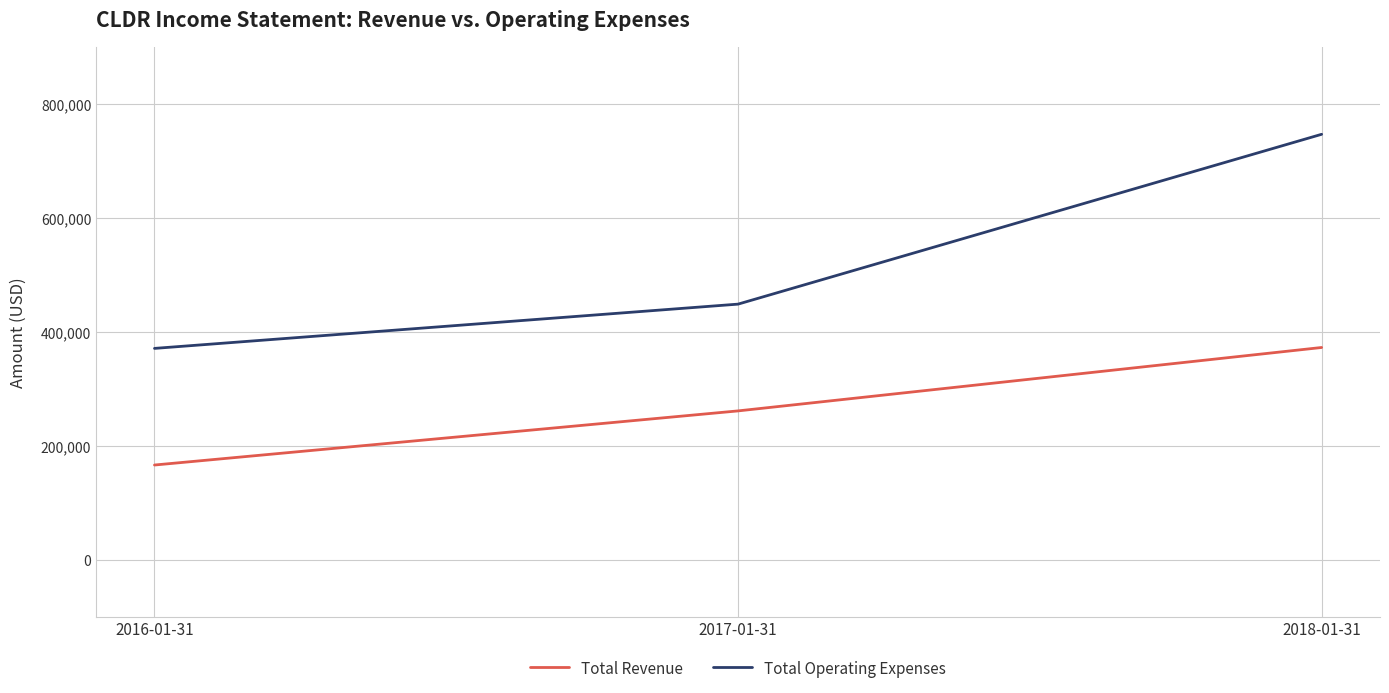

Is it true that Total Operating Expenses equals 1269954 at 2018-01-31?

False